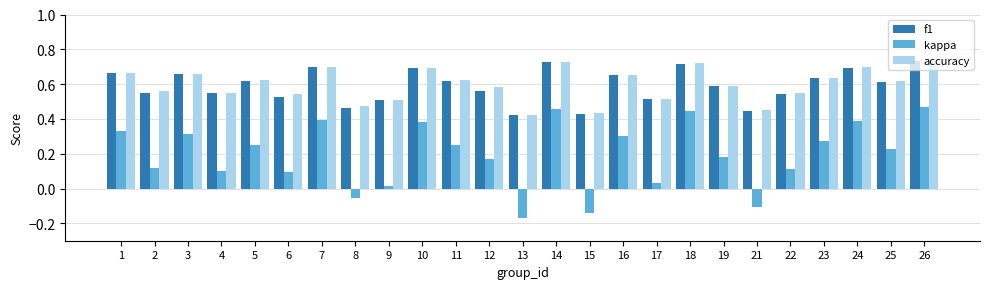

What is the sum of the f1 values at 4 and 3?

1.2